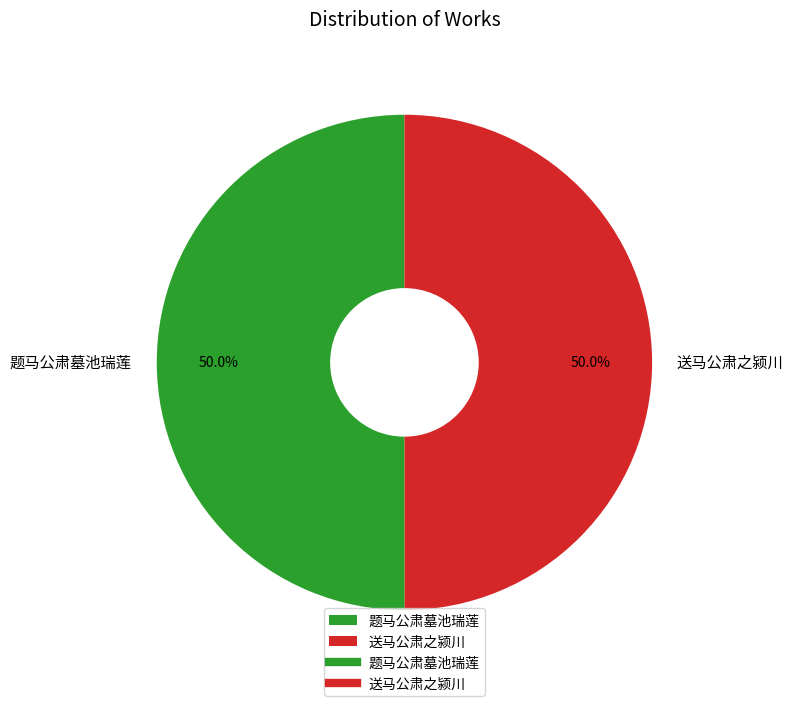

What is the ratio of the value at 题马公肃墓池瑞莲 to the value at 送马公肃之颍川?

1.0